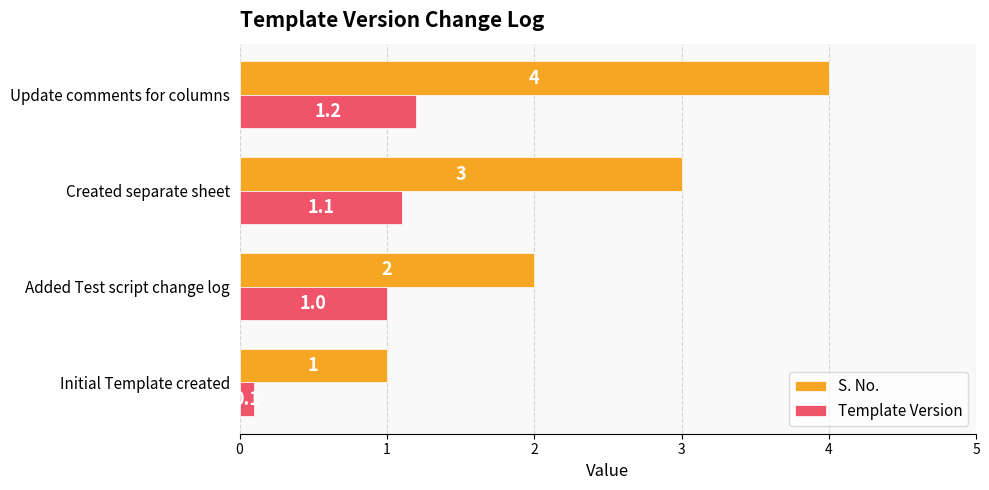

Which series has the largest total across all categories?

S. No.